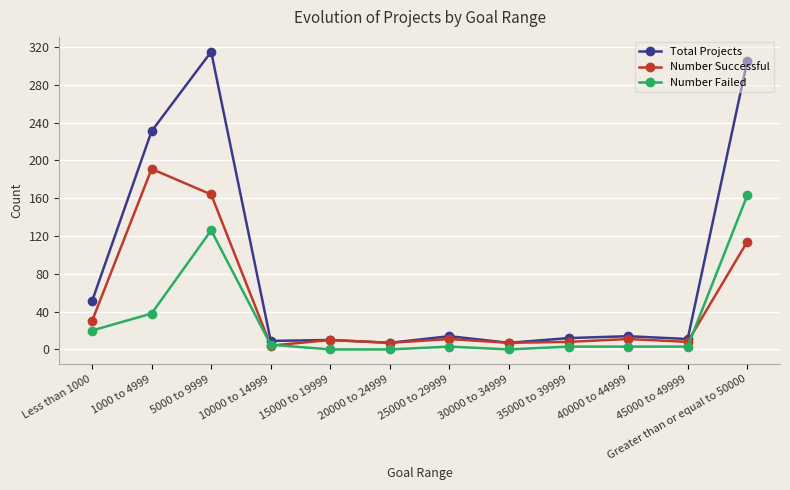

What is the spread (max minus min) of values at Less than 1000?

31